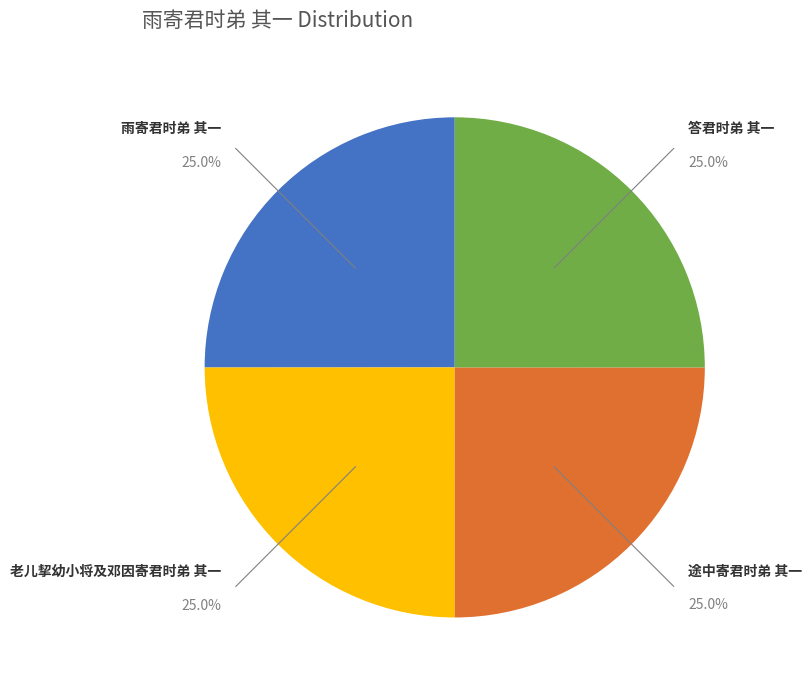

What portion of the pie excludes 雨寄君时弟 其一?

75.0%